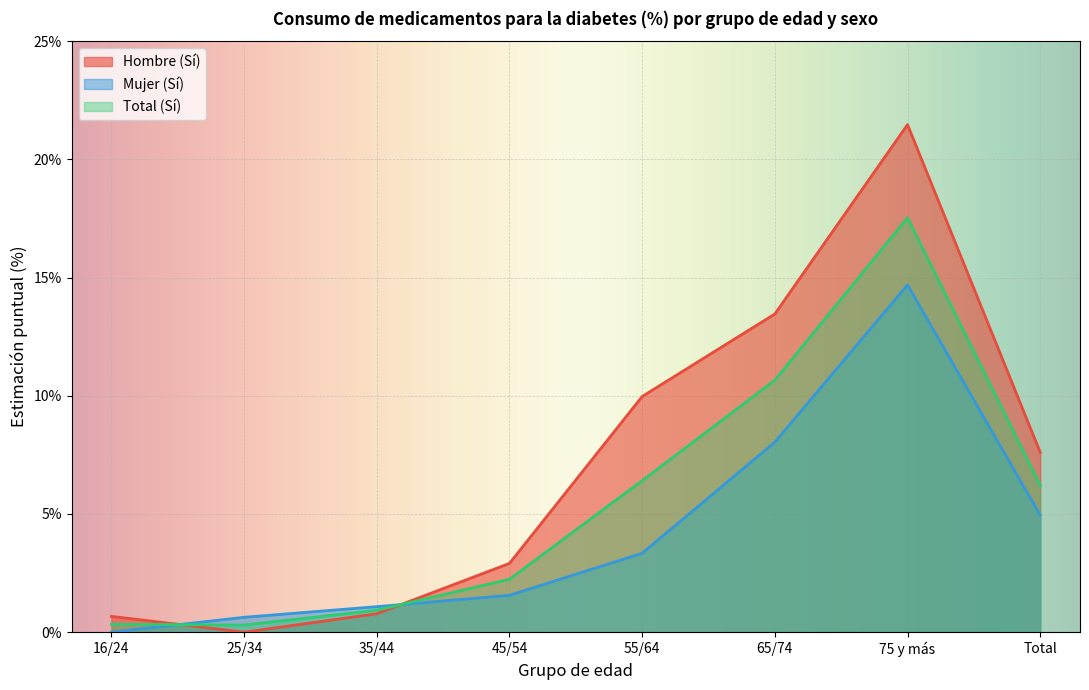

Reading left to right, extract all data points from this chart.

Hombre (Sí): 0.7	0.0	0.8	2.9	10.0	13.5	21.5	7.6
Mujer (Sí): 0.0	0.6	1.1	1.6	3.3	8.0	14.7	5.0
Total (Sí): 0.3	0.3	0.9	2.2	6.4	10.7	17.5	6.2